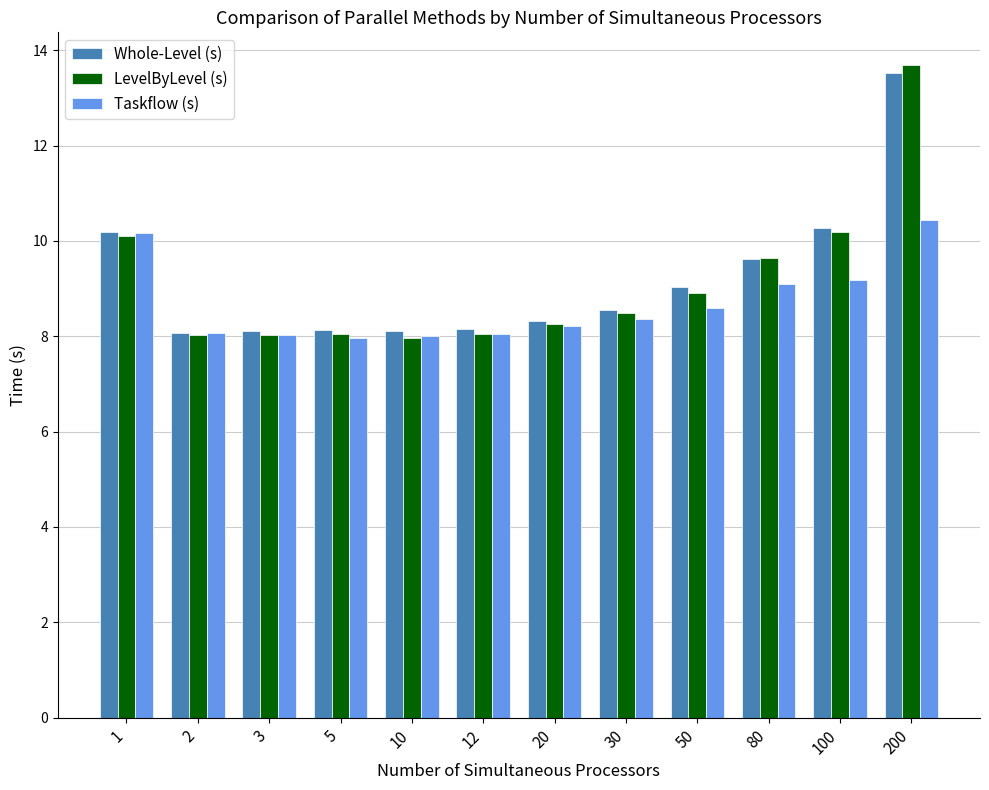

How many categories are shown in the chart?

12